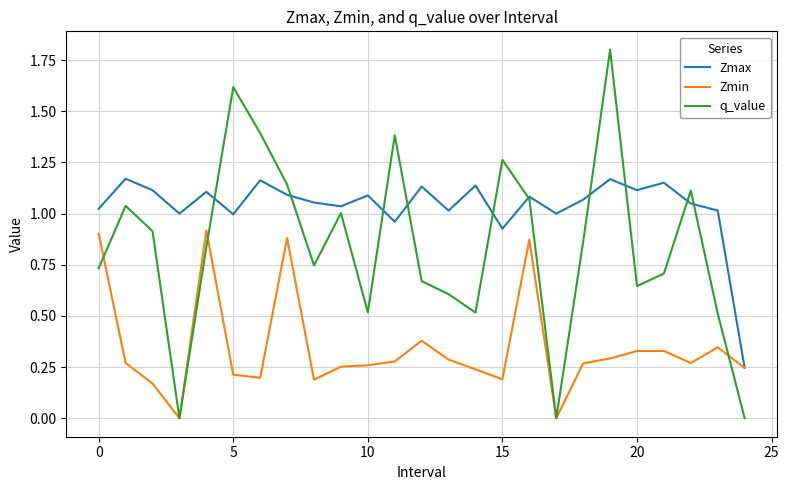

Which series has the largest total across all categories?

Zmax